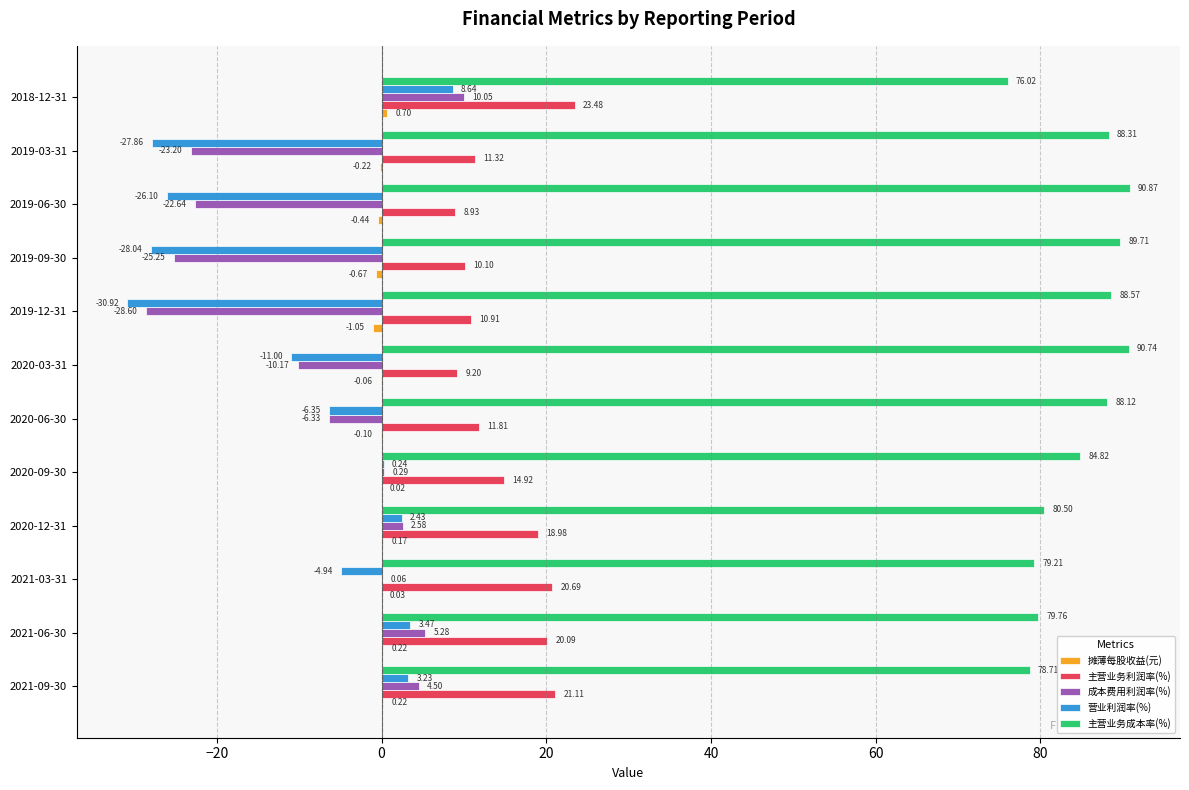

What is the sum of all 营业利润率(%) values?

-117.2